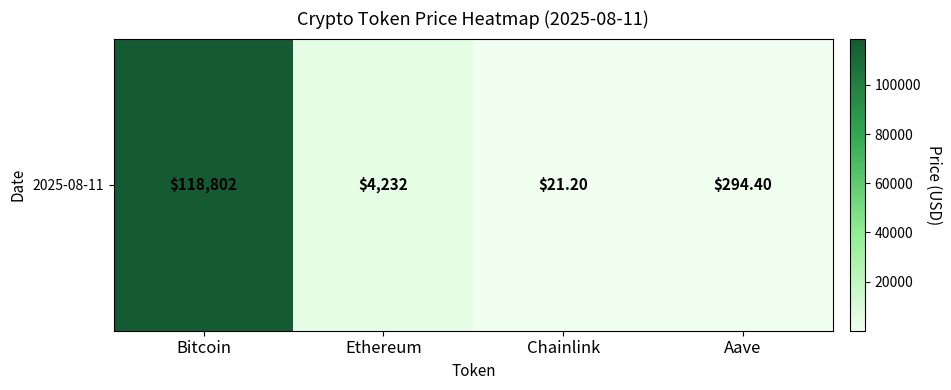

Count the number of data series in this chart.

1